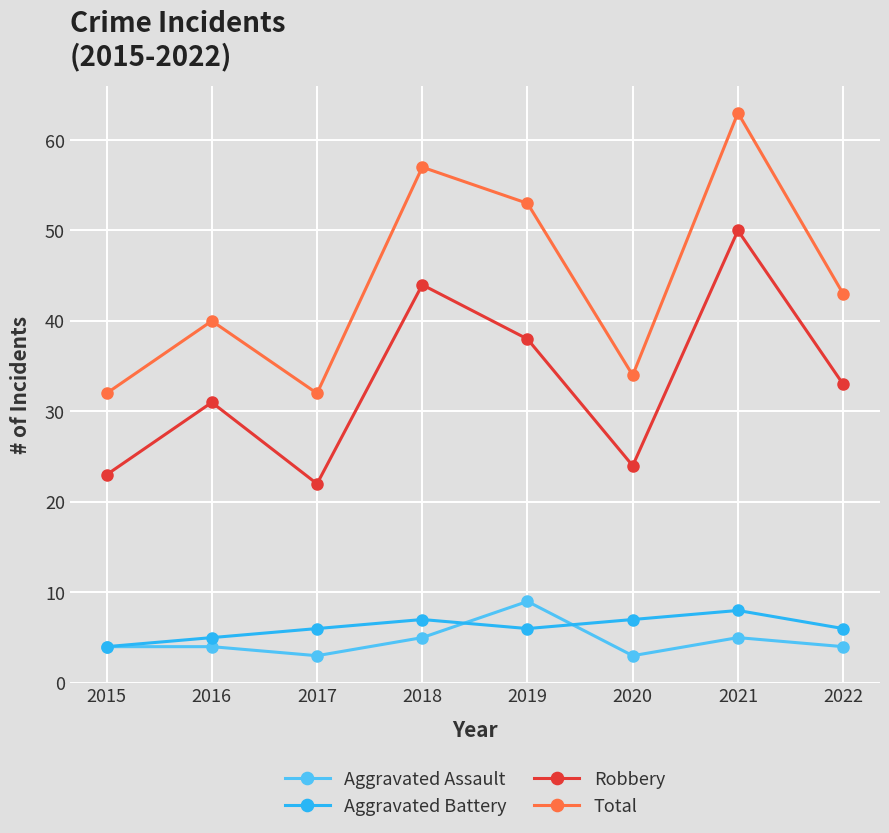

What are all the series names shown in the legend?

Aggravated Assault, Aggravated Battery, Robbery, Total